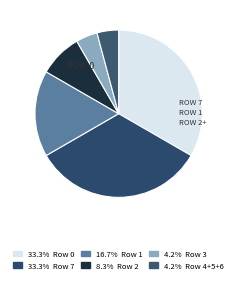

How many slices are in this pie chart?

6